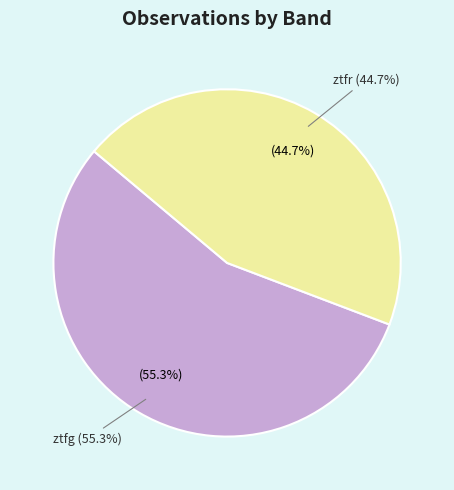

What is the majority slice?

ztfg